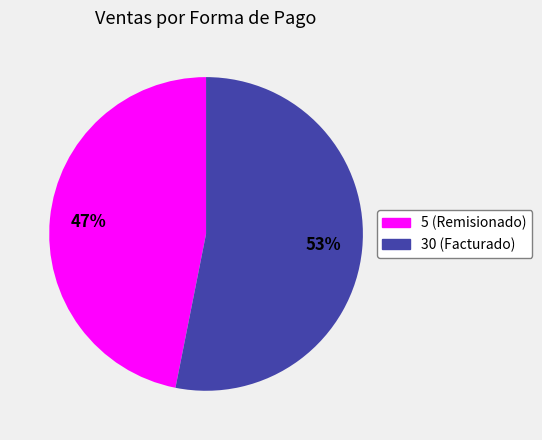

To the nearest percent, what percentage of the pie is 30 (Facturado)?

53%